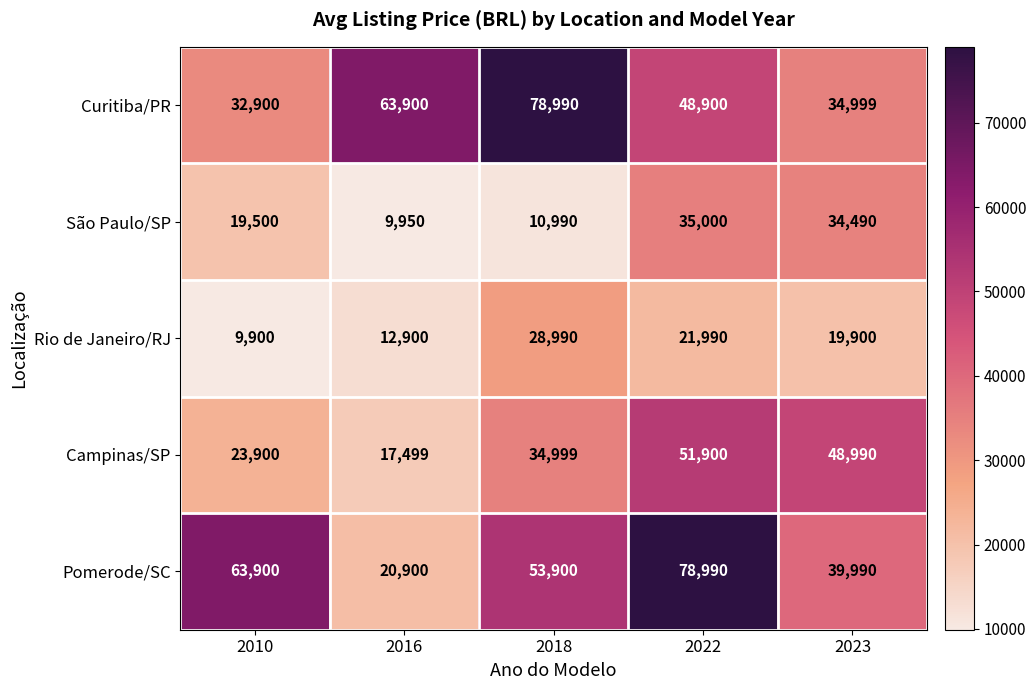

The Rio de Janeiro/RJ series shows 37930 at 2022. True or false?

False